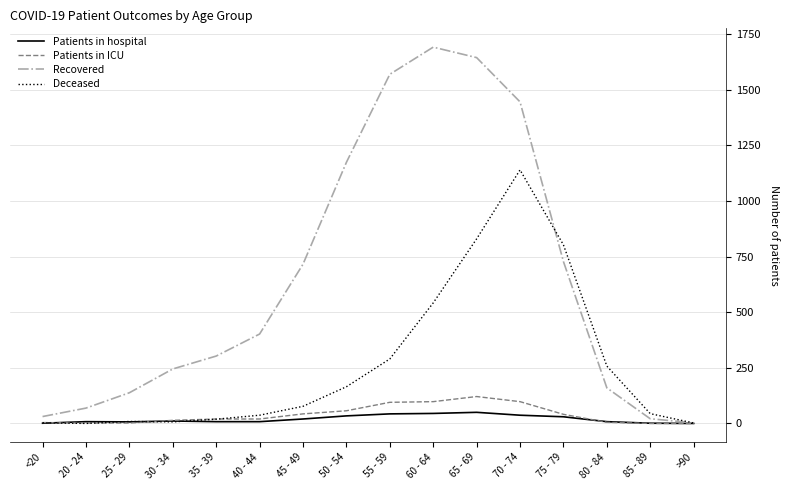

What are all the series names shown in the legend?

Patients in hospital, Patients in ICU, Recovered, Deceased